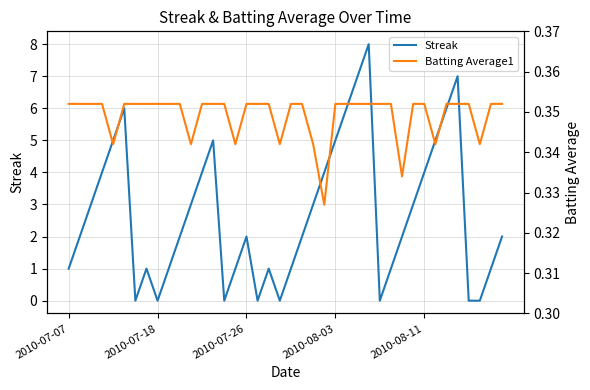

The value of Streak at 2010-07-07 is 0.4. True or false?

False